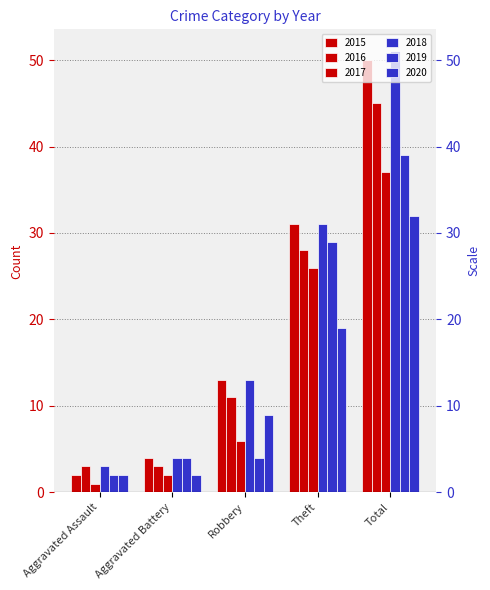

Rank the categories by 2015 value from lowest to highest.

Aggravated Assault, Aggravated Battery, Robbery, Theft, Total